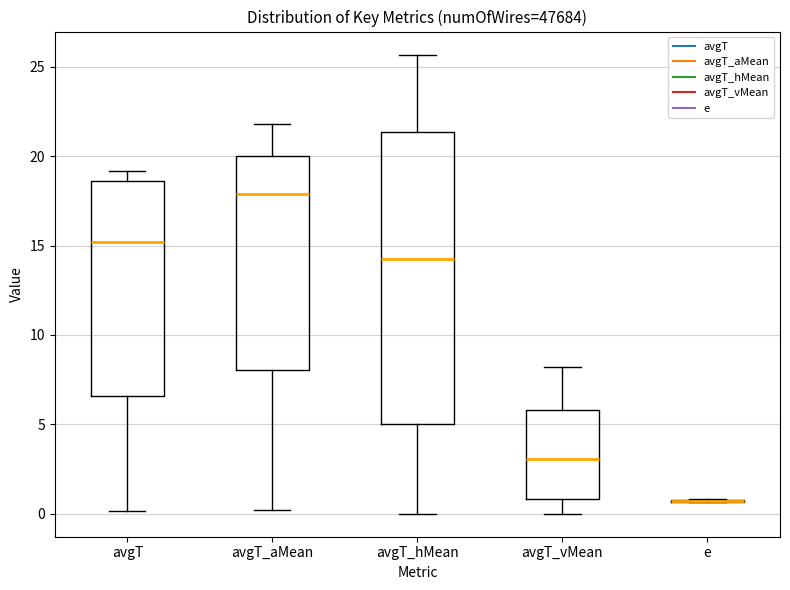

Which box is the tallest, from its lower edge to its upper edge?

avgT_hMean